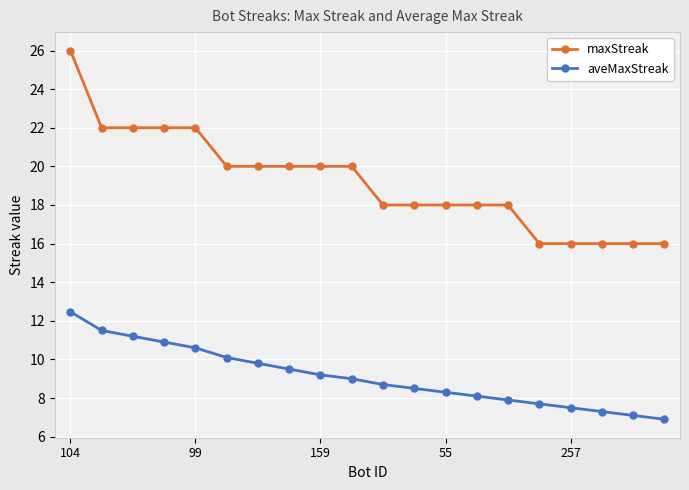

Rank the series by their maximum value, from lowest to highest.

aveMaxStreak, maxStreak